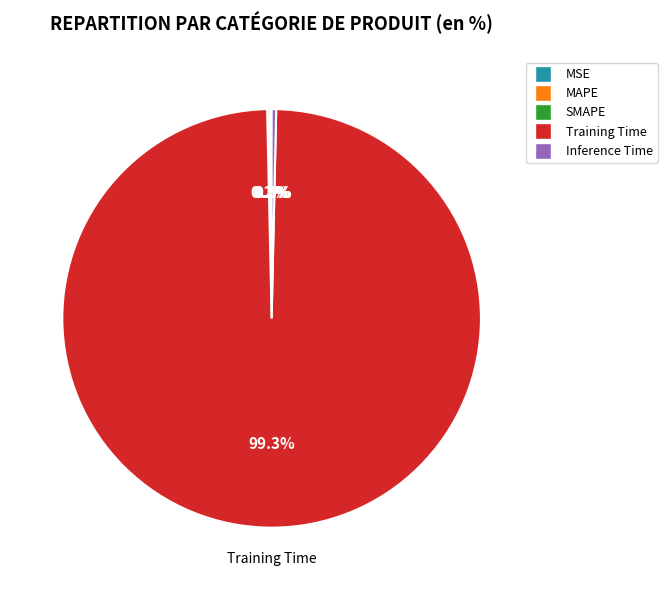

To the nearest percent, what is the difference between the largest and smallest slice percentages?

99%